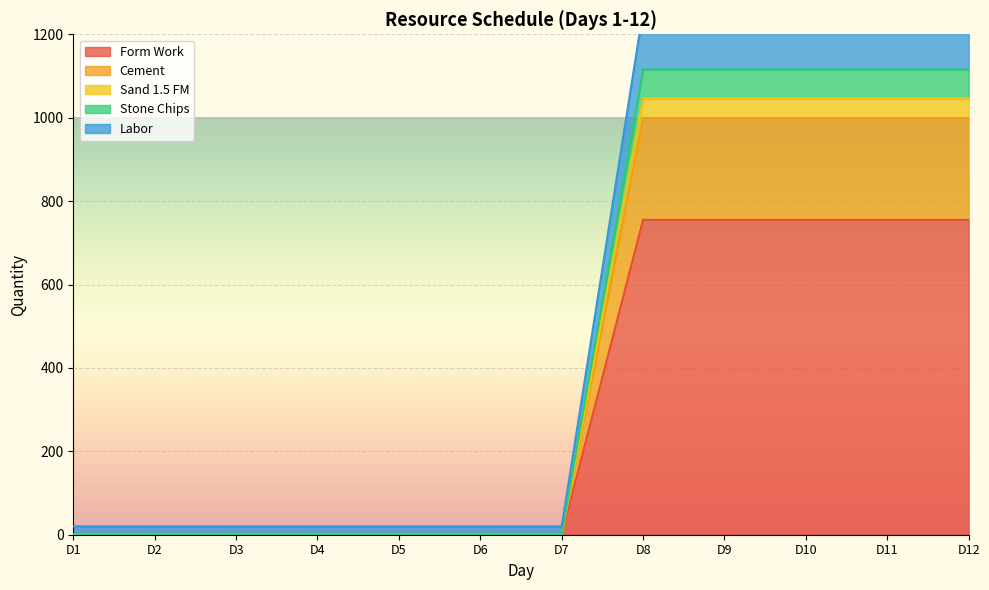

What is the value of the Form Work point at the 10th from the left?

755